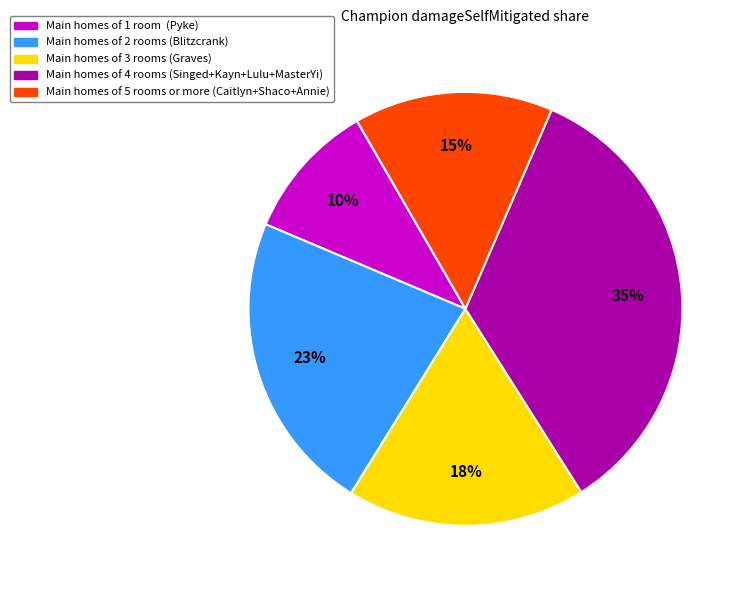

To the nearest percent, what is the average slice percentage?

20%